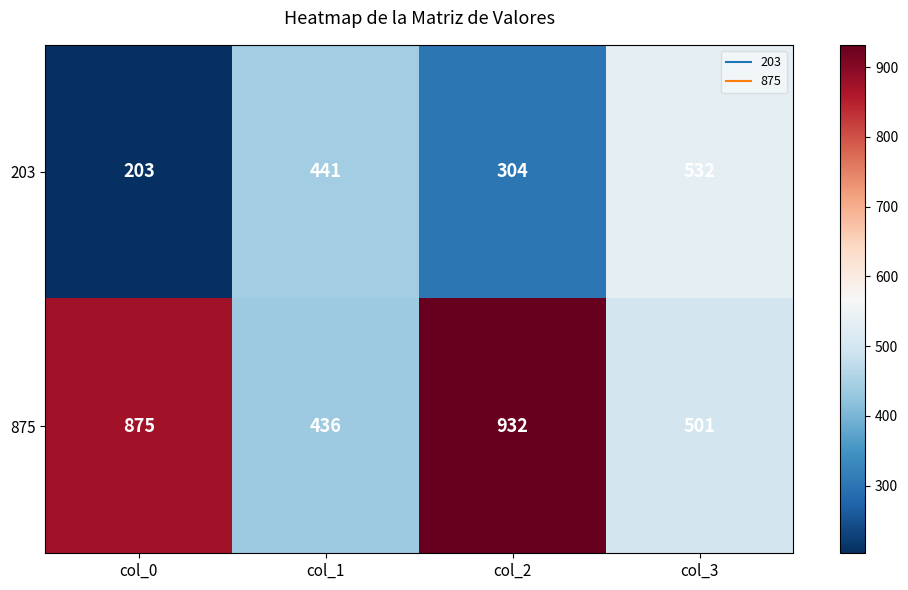

Between col_1 and col_3, which series saw the biggest shift?

203